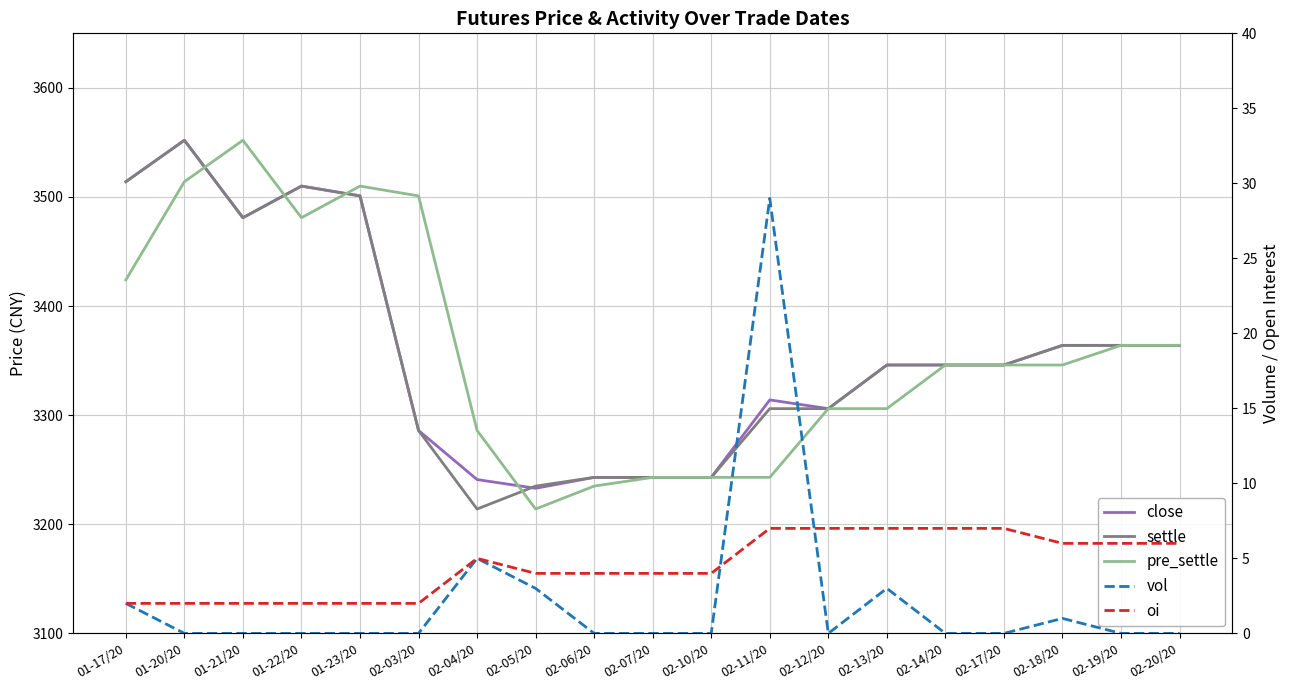

Read the settle value at 02-18/20, to the nearest 10.

3360